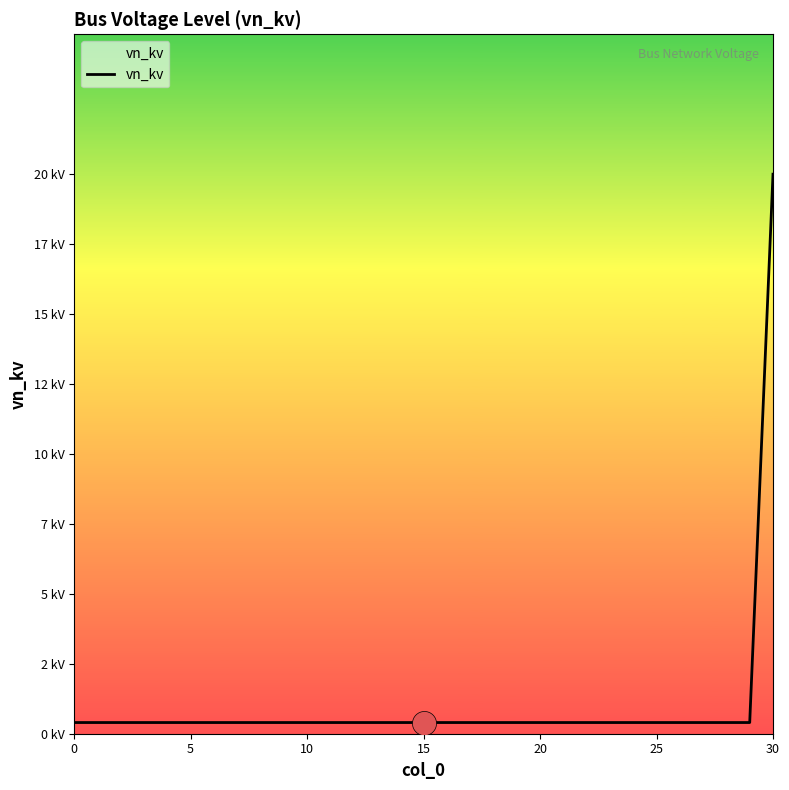

Does the chart have visible grid lines?

No